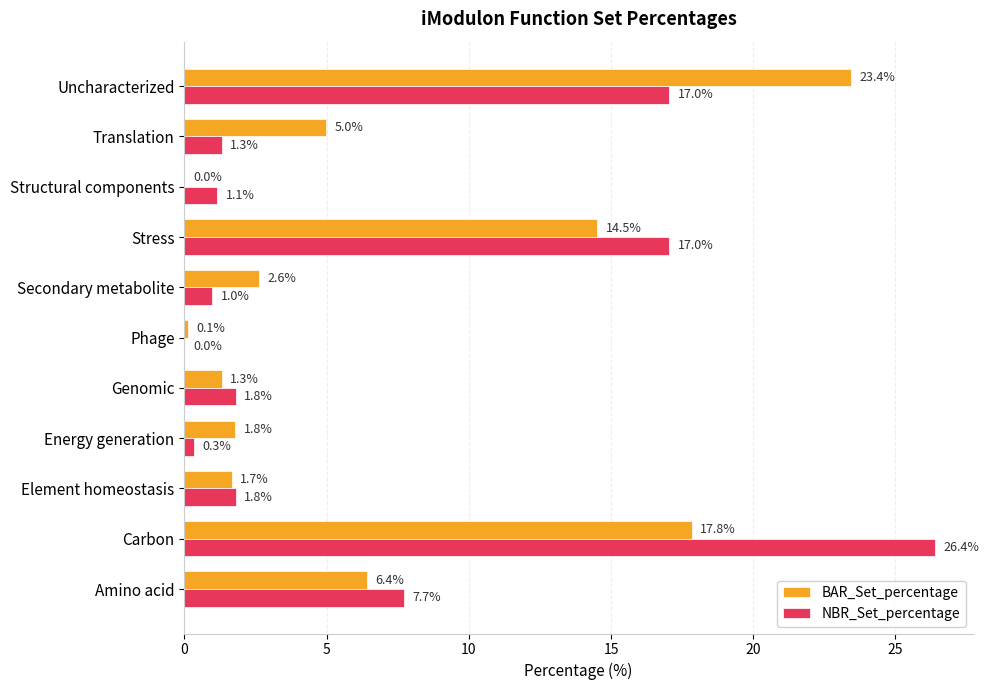

What is the greatest value displayed?

26.4